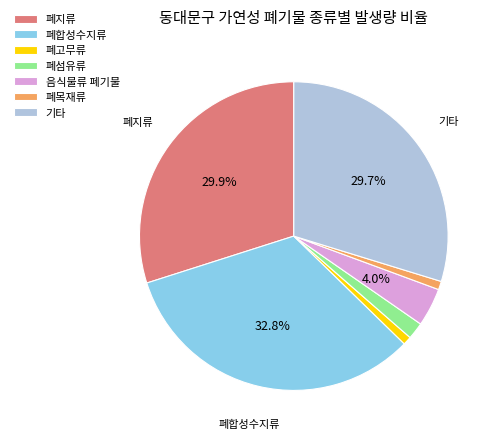

Which category has the biggest portion of the pie?

폐합성수지류